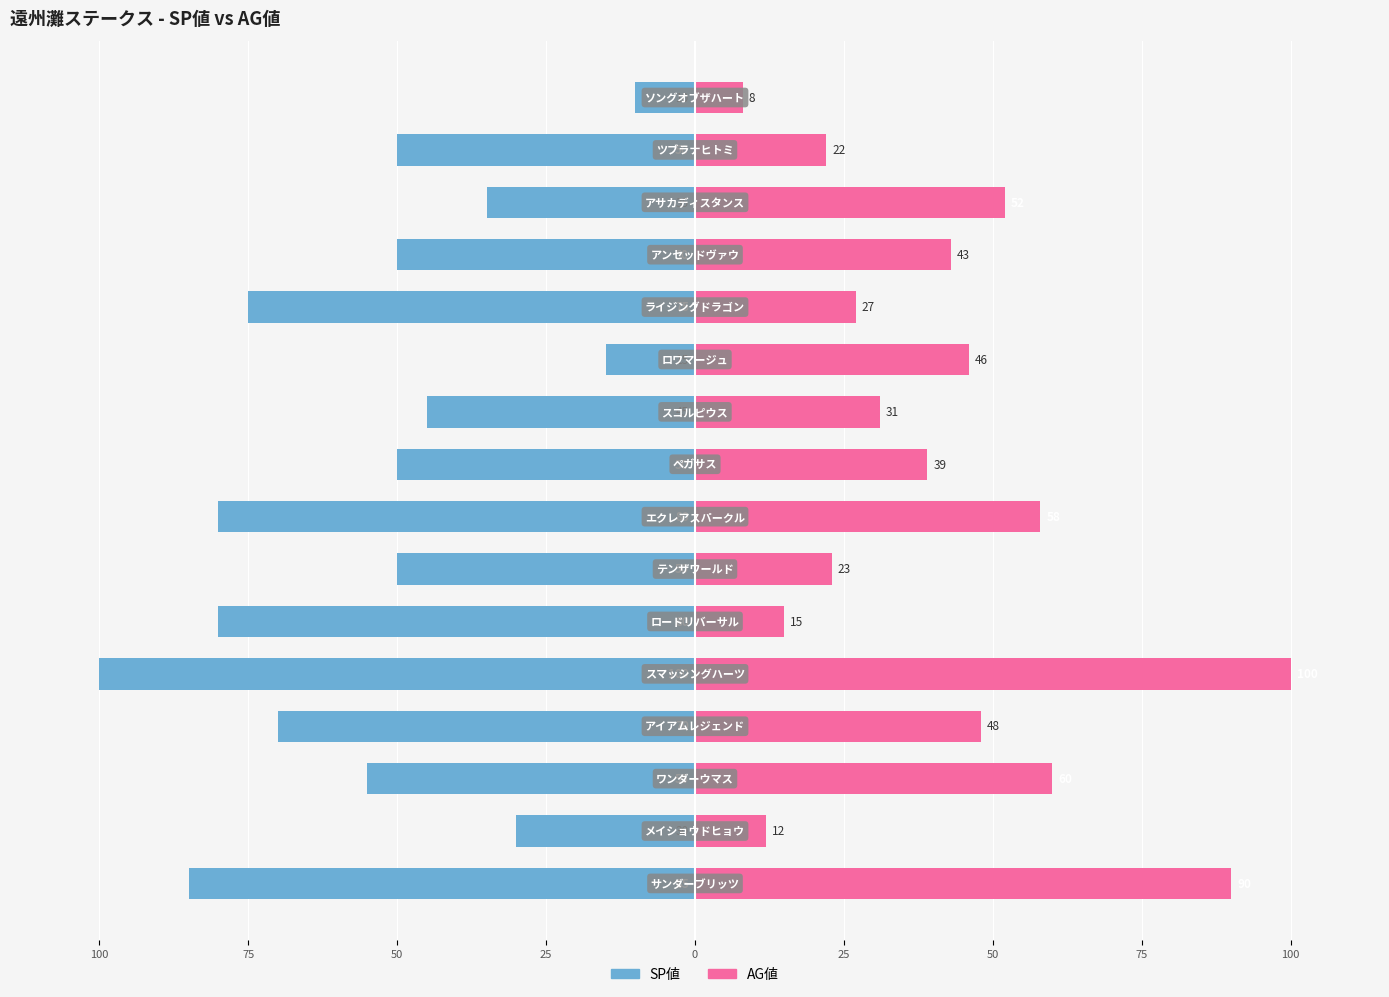

Which series has the widest spread of values?

AG値